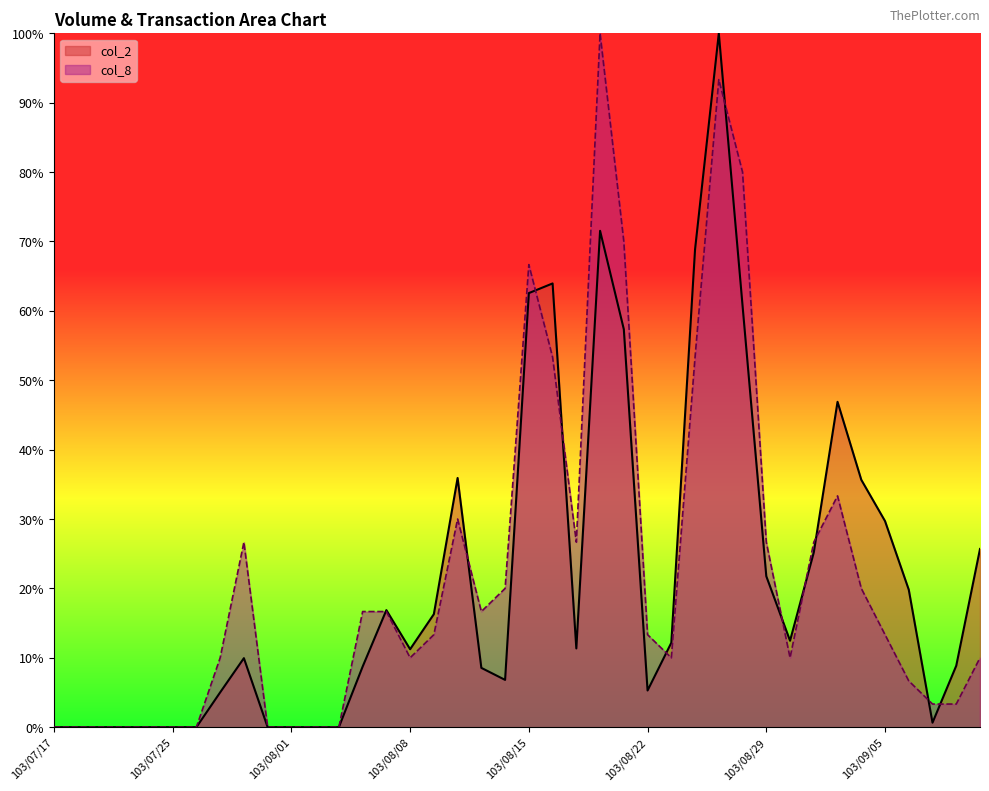

Which series has the largest range (max minus min)?

col_2